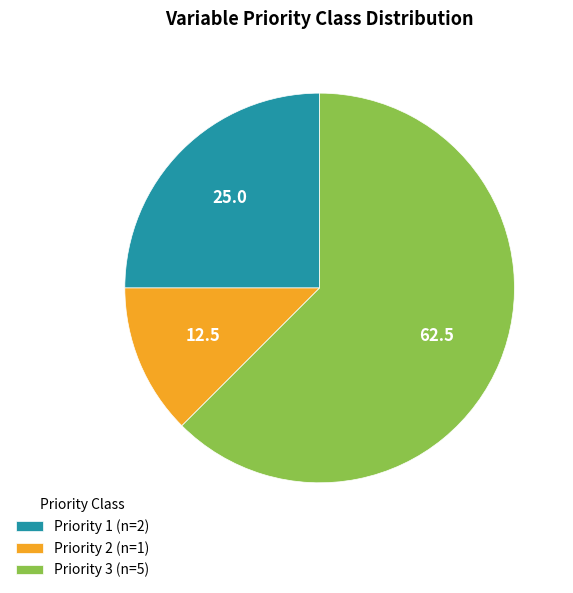

Is the sum of Priority 3 (n=5) and Priority 2 (n=1) greater than half?

Yes